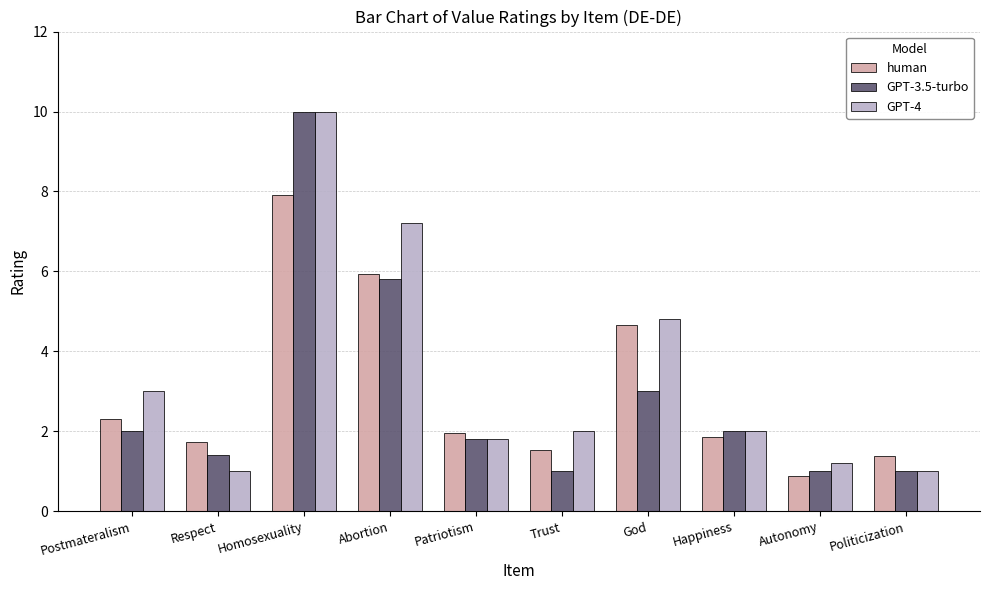

What is the maximum value for GPT-4?

10.0